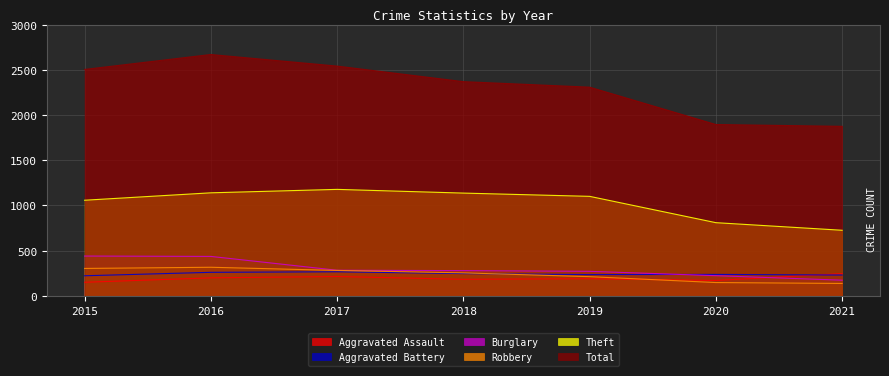

The value of Total at 2020 is 790. True or false?

False